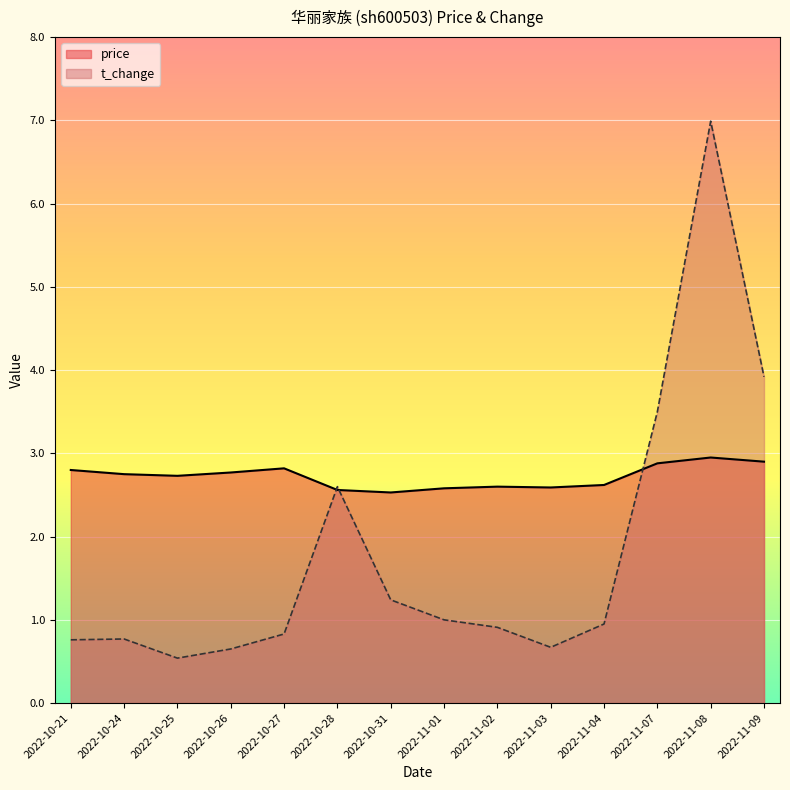

What is the label of the 6th point from the right?

2022-11-02